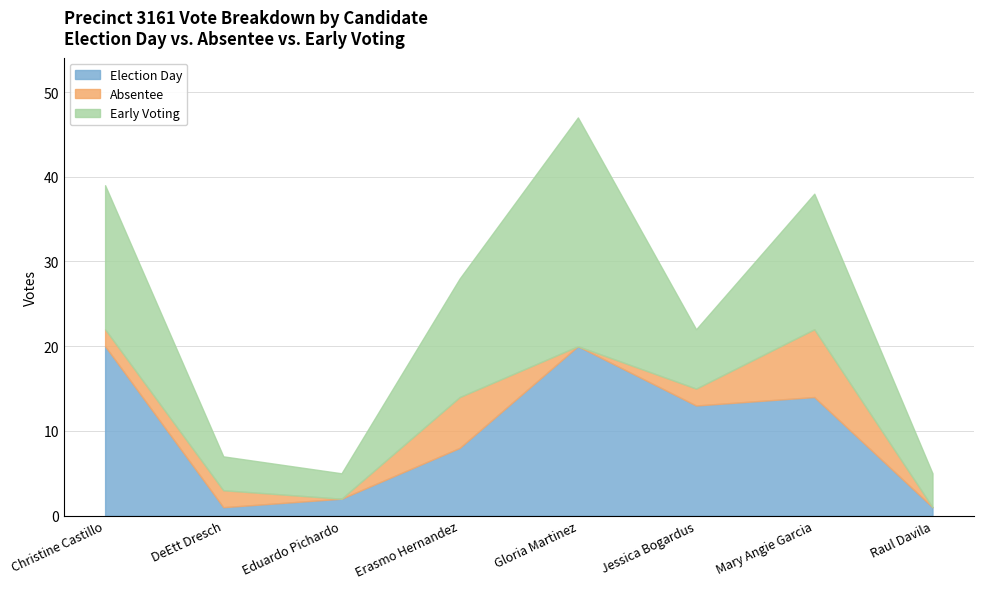

What are all the series names shown in the legend?

Election Day, Absentee, Early Voting